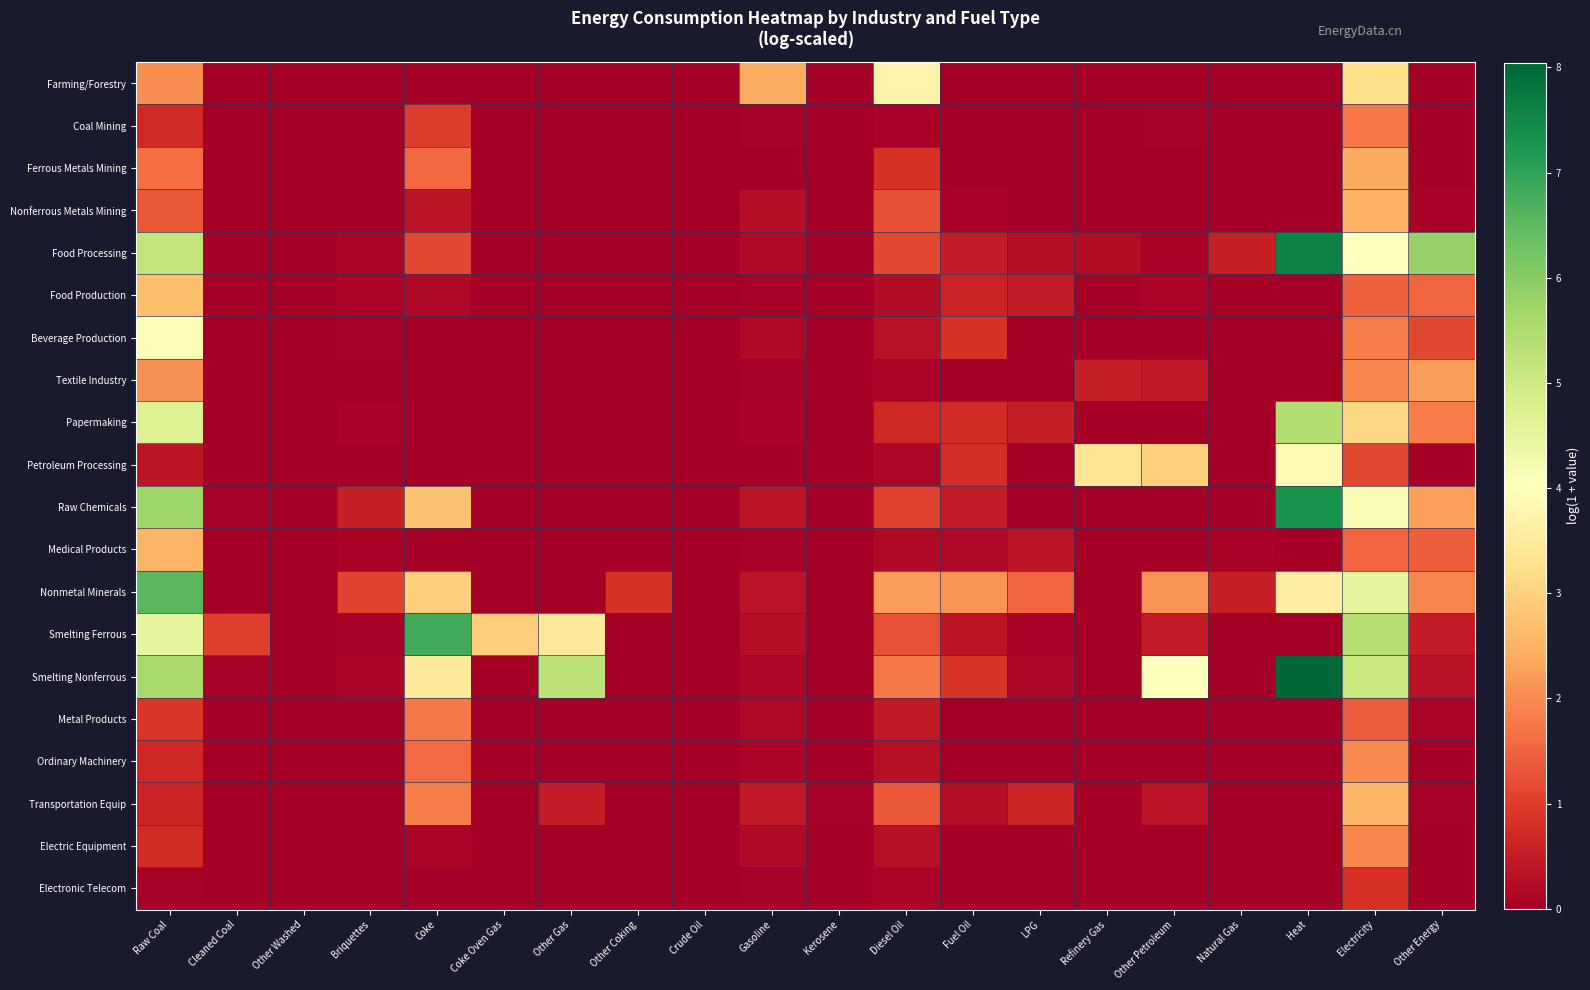

Between Other Washed and Other Gas, which is larger?

Other Washed